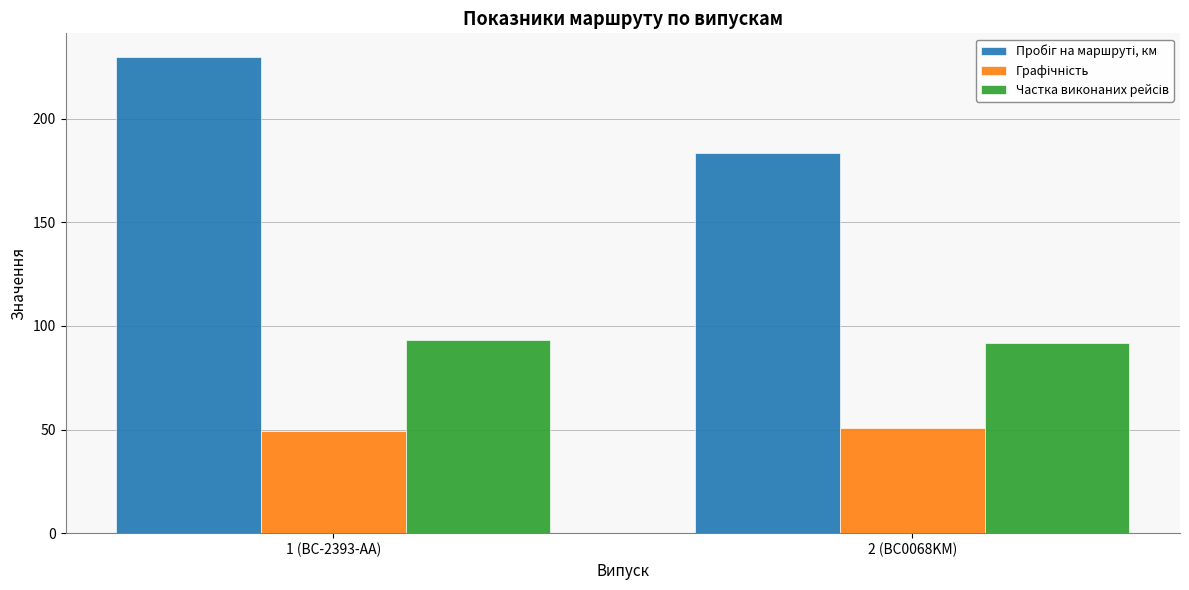

At which category is the sum across all series the highest?

1 (BC-2393-AA)